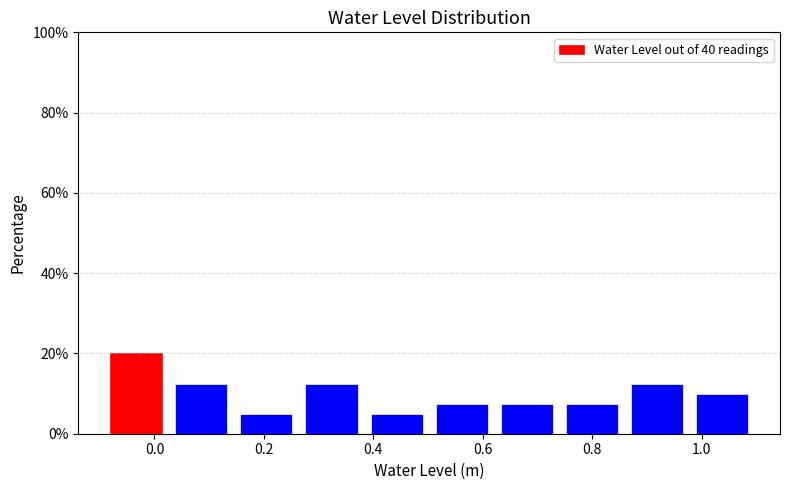

Reading left to right, transcribe this chart: for each bar, give the range it covers on the x-axis and its height. Neither the bar edges nor the heights are printed on the chart, so give them approximately, as read against the axes.

-0.10 to 0.02: 20
0.02 to 0.14: 12
0.14 to 0.26: 6
0.26 to 0.38: 12
0.38 to 0.50: 6
0.50 to 0.62: 8
0.62 to 0.74: 8
0.74 to 0.86: 8
0.86 to 0.98: 12
0.98 to 1.10: 10